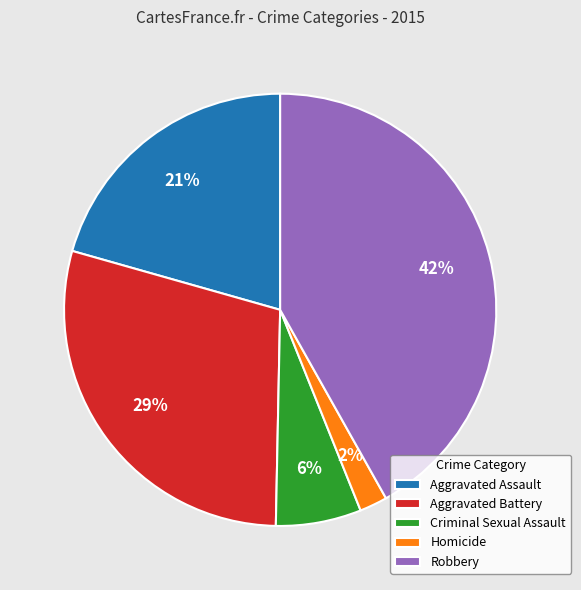

To the nearest percent, what percentage of the pie is Criminal Sexual Assault?

6%